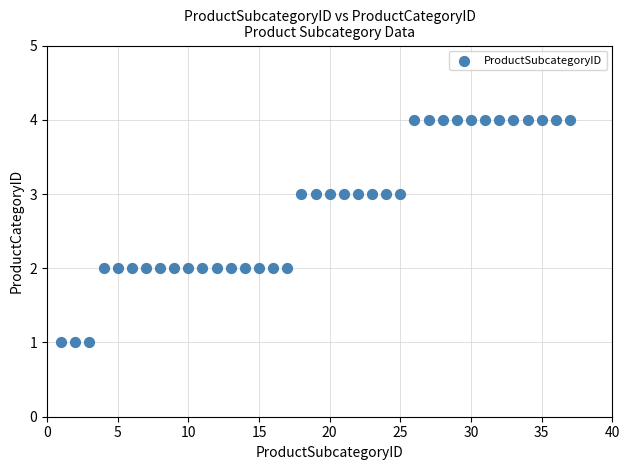

What is the range of Y values (max minus min)?

3